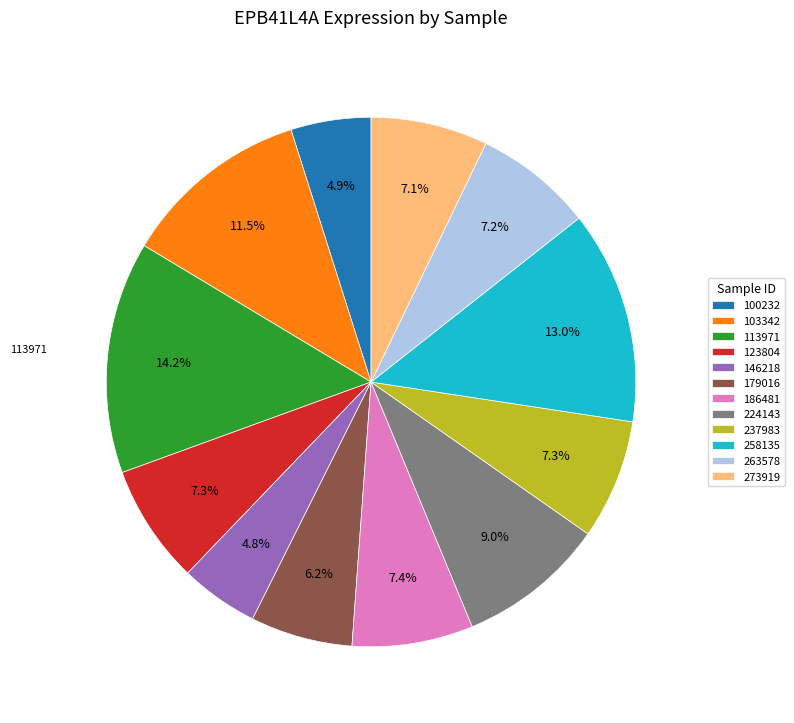

What is the total percentage of 179016 and 100232?

11.1%